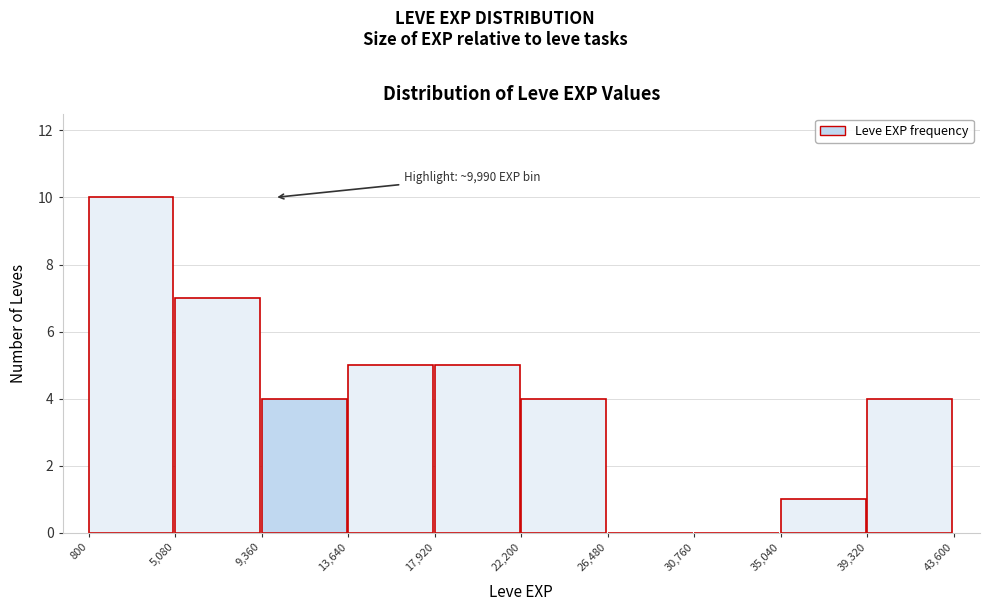

Over which range of the x-axis is the bar tallest?

800 to 5,080